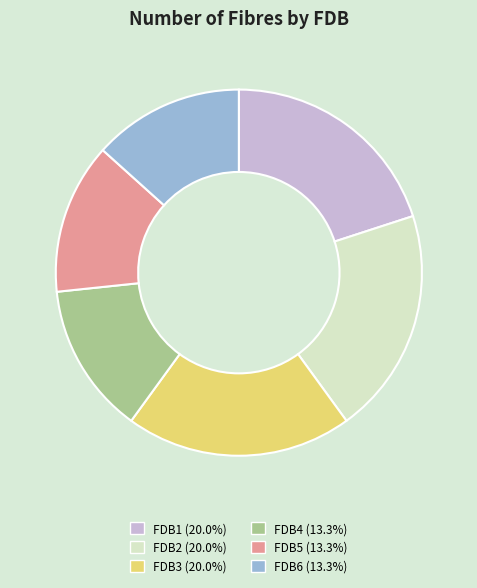

Does FDB3 (20.0%) account for over 50% of the chart?

No